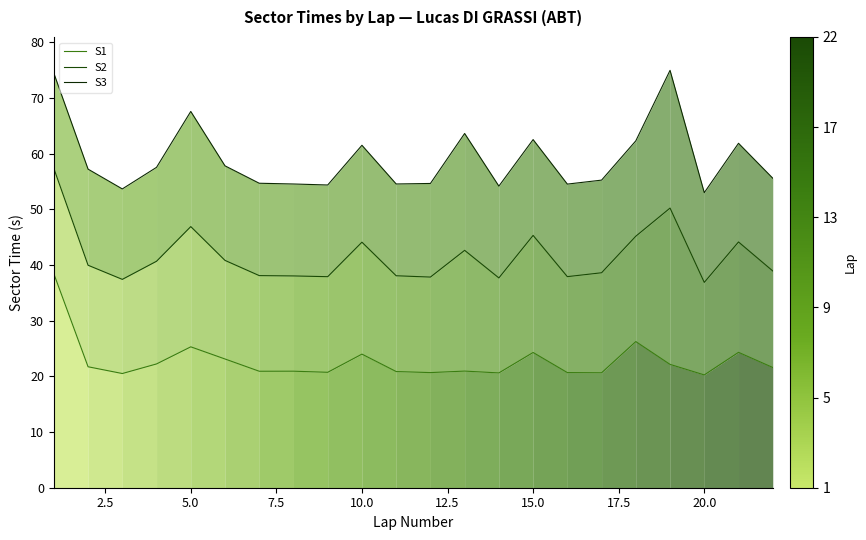

Reading left to right, extract all data points from this chart.

S1: 38.4	21.7	20.5	22.2	25.3	23.1	20.9	20.9	20.7	24.0	20.9	20.7	20.9	20.6	24.3	20.7	20.6	26.2	22.1	20.2	24.3	21.6
S2: 57.3	39.9	37.4	40.7	46.9	40.8	38.1	38.0	37.9	44.1	38.1	37.8	42.6	37.7	45.3	37.9	38.6	45.2	50.2	36.9	44.1	38.9
S3: 74.4	57.2	53.6	57.5	67.6	57.8	54.7	54.5	54.4	61.5	54.5	54.6	63.6	54.2	62.5	54.5	55.2	62.3	74.9	53.0	61.8	55.6